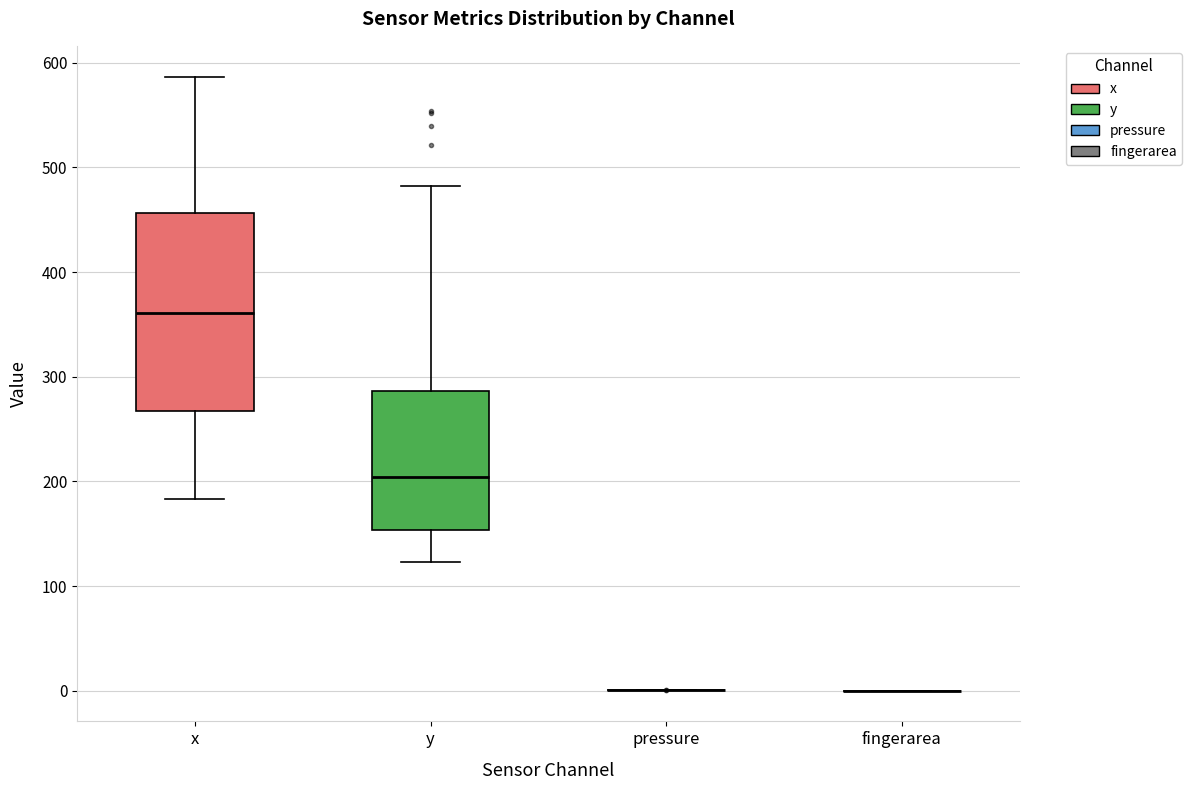

Reading left to right, transcribe this box plot: for each box, give where its median line is, the range the box spans, and where its two whiskers end, as read against the y-axis. The values are not printed on the chart, so give them approximately, as read against the axis.

x: median 360, box 270 to 460, whiskers 180 to 590
y: median 200, box 150 to 290, whiskers 120 to 480
pressure: box collapsed to a line at 0, whiskers 0 to 0
fingerarea: box collapsed to a line at 0, whiskers 0 to 0